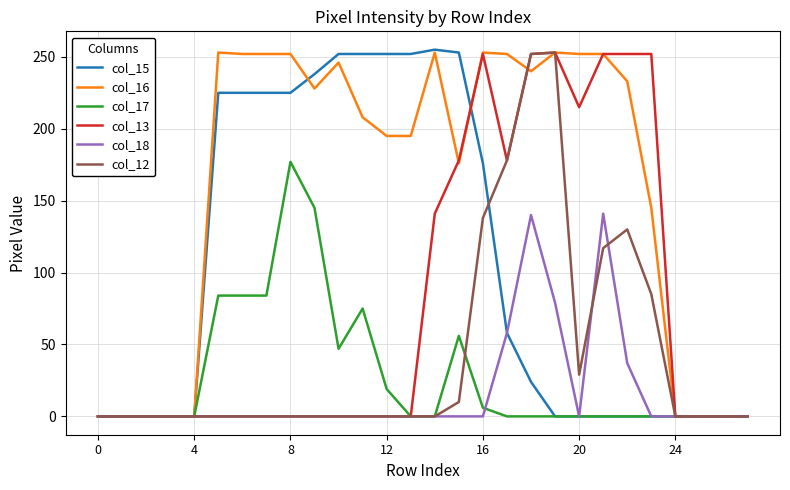

What is the sum of all col_16 values?

4390